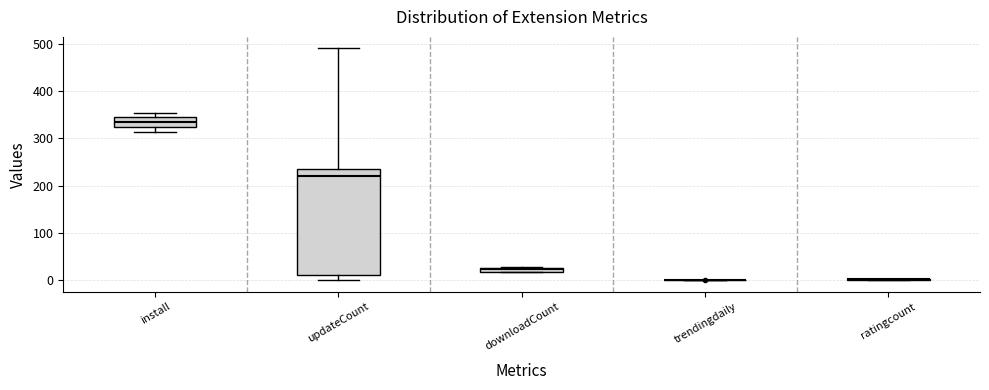

Which box is the tallest, from its lower edge to its upper edge?

updateCount